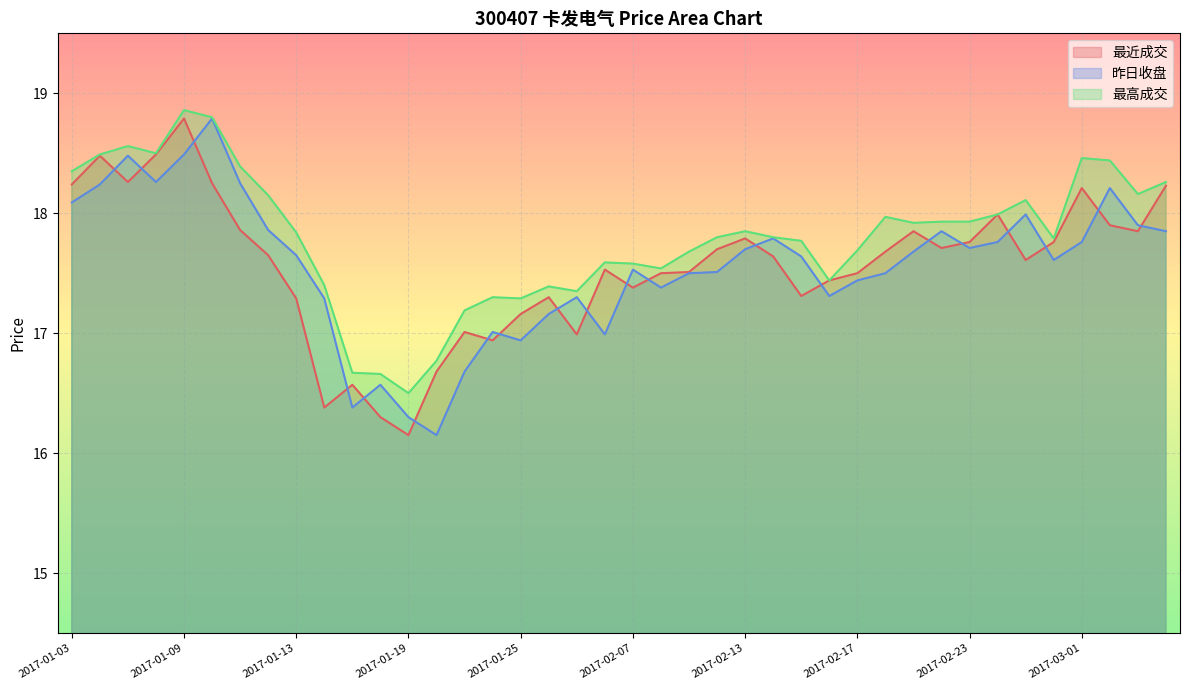

Reading left to right, transcribe all the data shown in this chart.

最近成交: 2017-01-03=18.2	2017-01-04=18.5	2017-01-05=18.3	2017-01-06=18.5	2017-01-09=18.8	2017-01-10=18.2	2017-01-11=17.9	2017-01-12=17.6	2017-01-13=17.3	2017-01-16=16.4	2017-01-17=16.6	2017-01-18=16.3	2017-01-19=16.1	2017-01-20=16.7	2017-01-23=17.0	2017-01-24=16.9	2017-01-25=17.2	2017-01-26=17.3	2017-02-03=17.0	2017-02-06=17.5	2017-02-07=17.4	2017-02-08=17.5	2017-02-09=17.5	2017-02-10=17.7	2017-02-13=17.8	2017-02-14=17.6	2017-02-15=17.3	2017-02-16=17.4	2017-02-17=17.5	2017-02-20=17.7	2017-02-21=17.9	2017-02-22=17.7	2017-02-23=17.8	2017-02-24=18.0	2017-02-27=17.6	2017-02-28=17.8	2017-03-01=18.2	2017-03-02=17.9	2017-03-03=17.9	2017-03-06=18.2
昨日收盘: 2017-01-03=18.1	2017-01-04=18.2	2017-01-05=18.5	2017-01-06=18.3	2017-01-09=18.5	2017-01-10=18.8	2017-01-11=18.2	2017-01-12=17.9	2017-01-13=17.6	2017-01-16=17.3	2017-01-17=16.4	2017-01-18=16.6	2017-01-19=16.3	2017-01-20=16.1	2017-01-23=16.7	2017-01-24=17.0	2017-01-25=16.9	2017-01-26=17.2	2017-02-03=17.3	2017-02-06=17.0	2017-02-07=17.5	2017-02-08=17.4	2017-02-09=17.5	2017-02-10=17.5	2017-02-13=17.7	2017-02-14=17.8	2017-02-15=17.6	2017-02-16=17.3	2017-02-17=17.4	2017-02-20=17.5	2017-02-21=17.7	2017-02-22=17.9	2017-02-23=17.7	2017-02-24=17.8	2017-02-27=18.0	2017-02-28=17.6	2017-03-01=17.8	2017-03-02=18.2	2017-03-03=17.9	2017-03-06=17.9
最高成交: 2017-01-03=18.4	2017-01-04=18.5	2017-01-05=18.6	2017-01-06=18.5	2017-01-09=18.9	2017-01-10=18.8	2017-01-11=18.4	2017-01-12=18.1	2017-01-13=17.8	2017-01-16=17.4	2017-01-17=16.7	2017-01-18=16.7	2017-01-19=16.5	2017-01-20=16.8	2017-01-23=17.2	2017-01-24=17.3	2017-01-25=17.3	2017-01-26=17.4	2017-02-03=17.4	2017-02-06=17.6	2017-02-07=17.6	2017-02-08=17.5	2017-02-09=17.7	2017-02-10=17.8	2017-02-13=17.9	2017-02-14=17.8	2017-02-15=17.8	2017-02-16=17.4	2017-02-17=17.7	2017-02-20=18.0	2017-02-21=17.9	2017-02-22=17.9	2017-02-23=17.9	2017-02-24=18.0	2017-02-27=18.1	2017-02-28=17.8	2017-03-01=18.5	2017-03-02=18.4	2017-03-03=18.2	2017-03-06=18.3